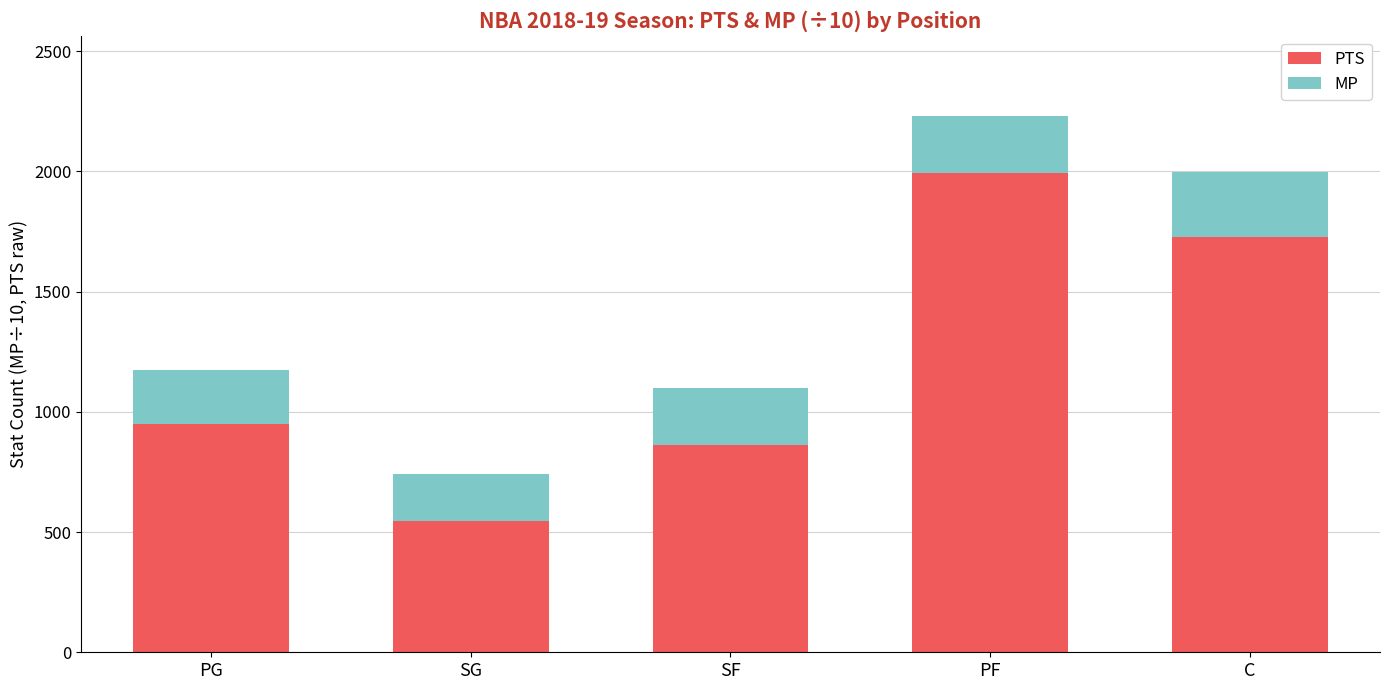

Where is PTS nearest to the value 1269?

PG